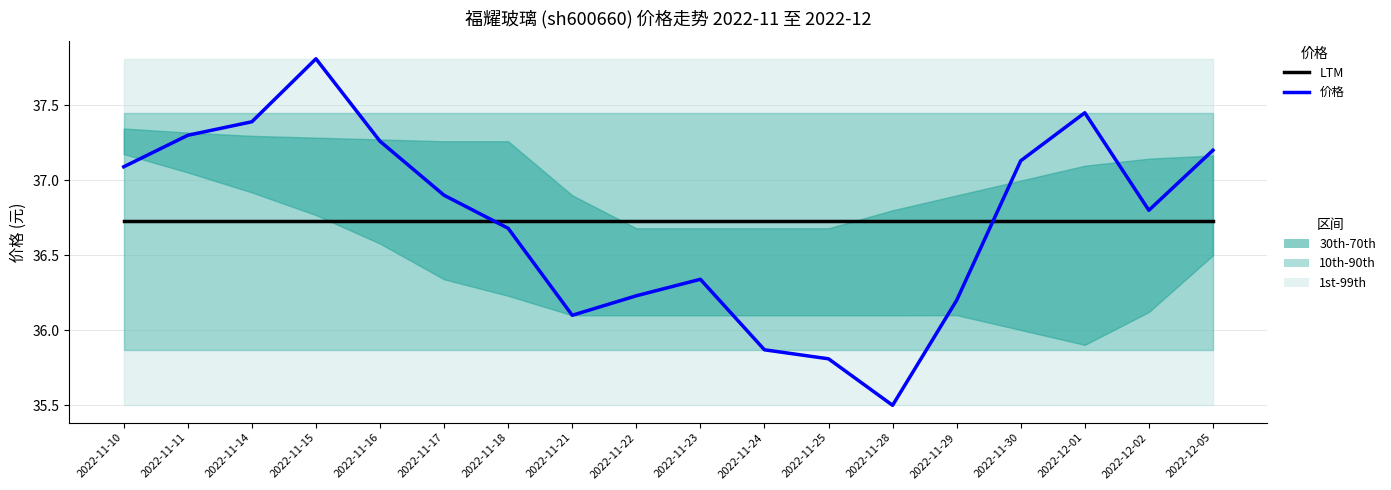

What is the highest value of the LTM series?

36.7